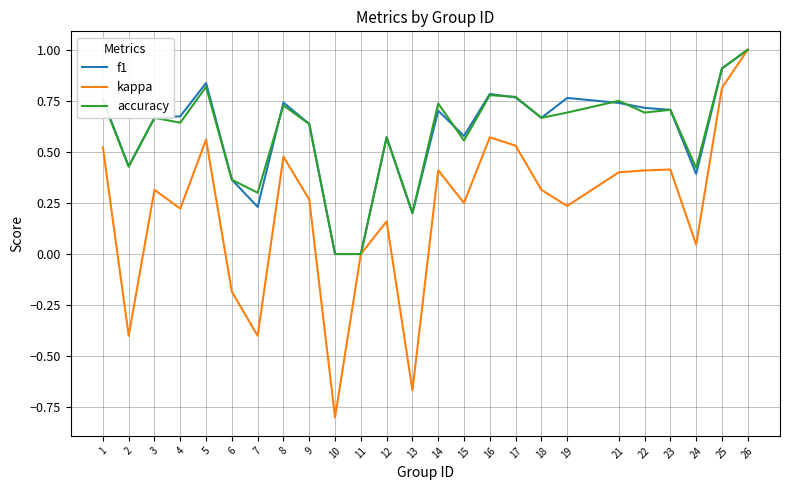

At which label does kappa reach its peak?

26